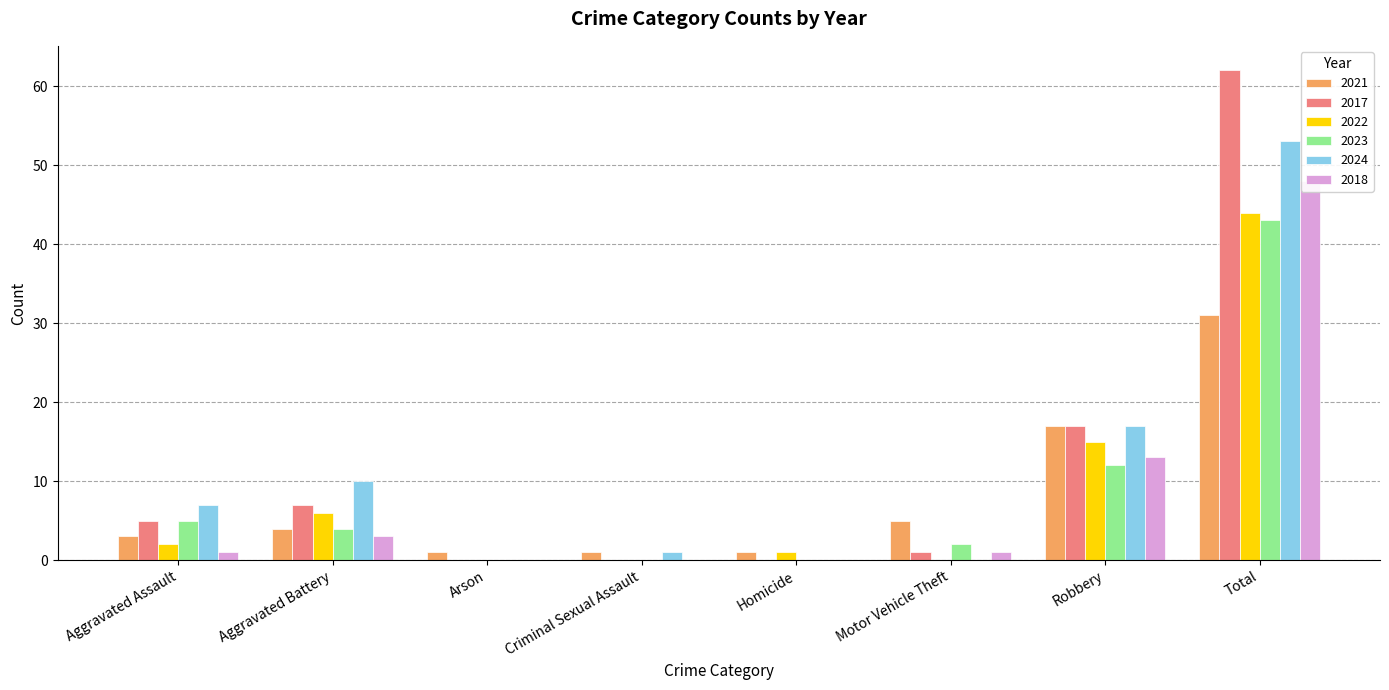

Rank the series by their maximum value, from lowest to highest.

2021, 2023, 2022, 2018, 2024, 2017